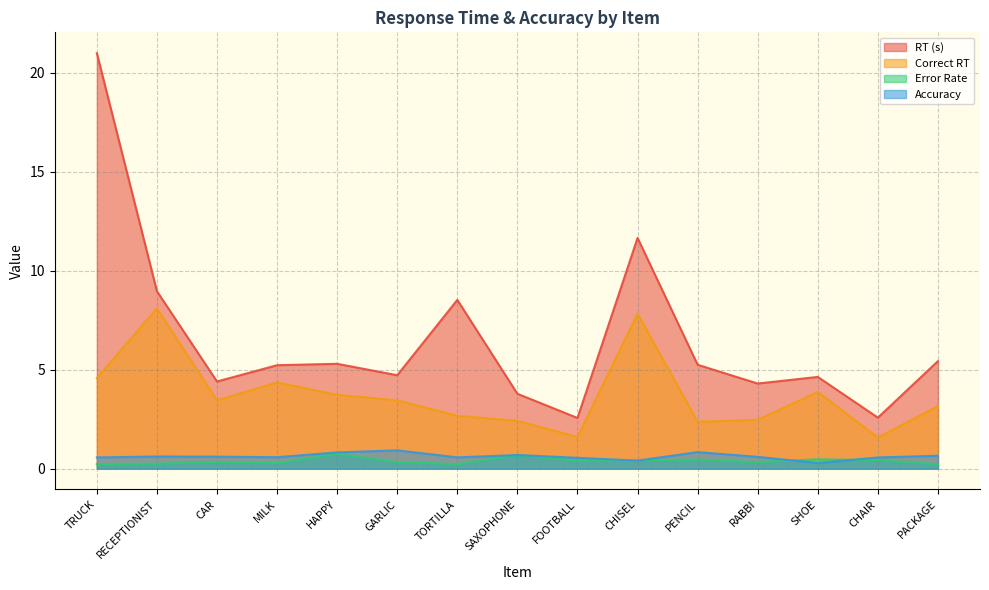

Where is RT (s) nearest to the value 11?

CHISEL